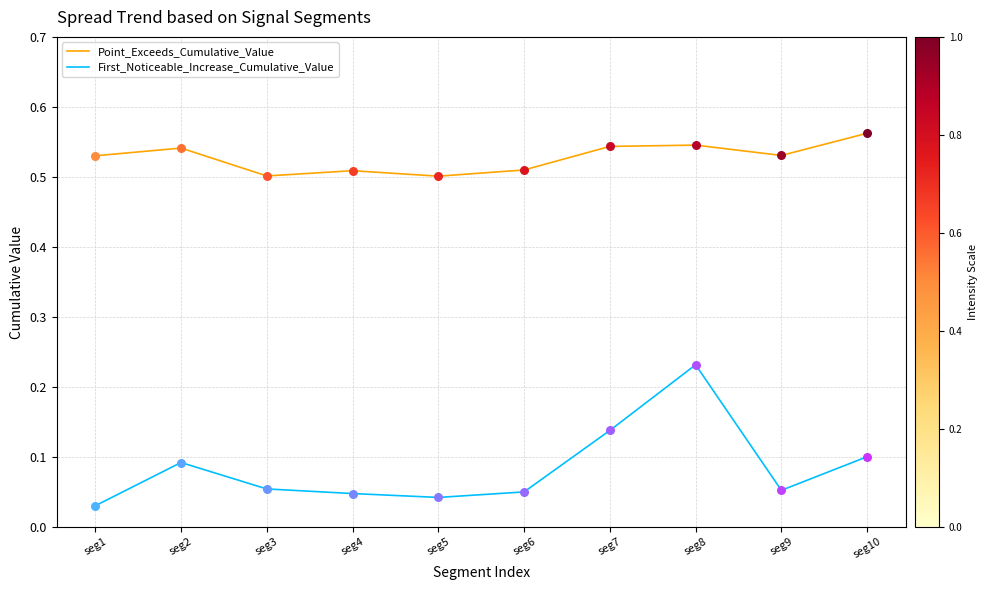

Between seg2 and seg5, which series saw the biggest shift?

First_Noticeable_Increase_Cumulative_Value